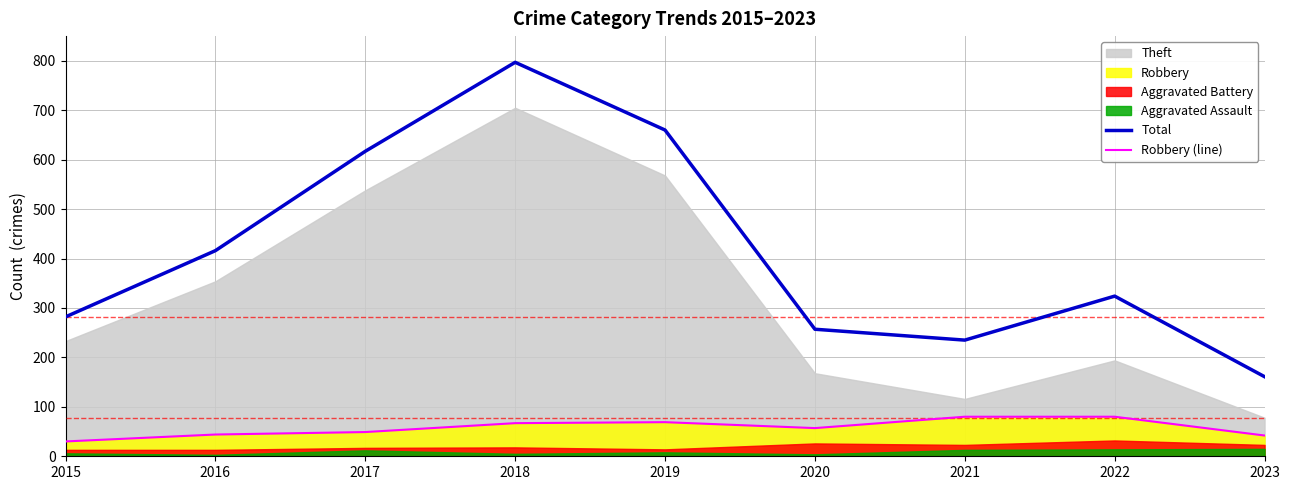

True or false: Robbery (line) has a value of 9 at 2015.

False